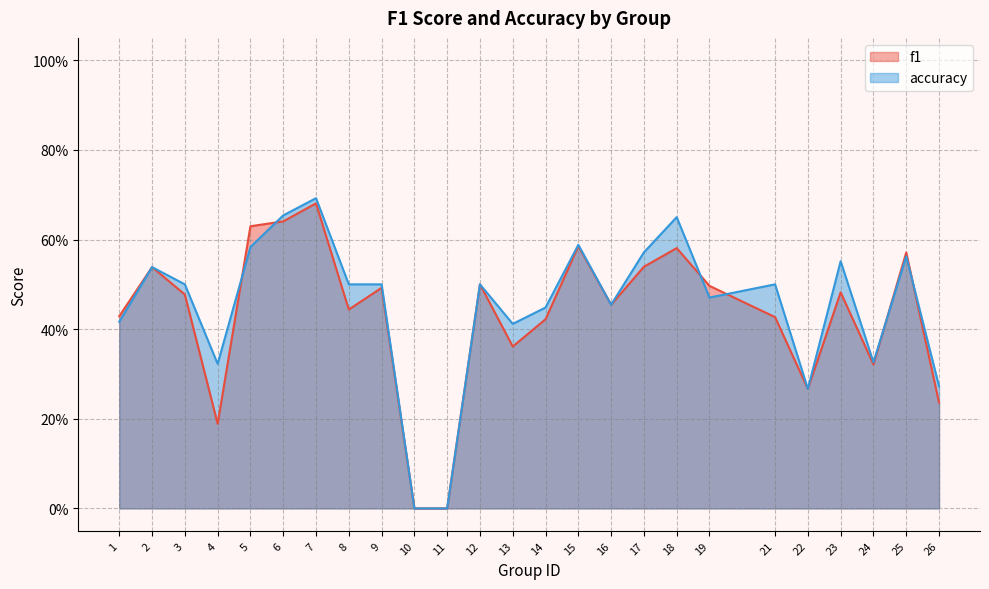

How many intersections are there between f1 and accuracy?

6